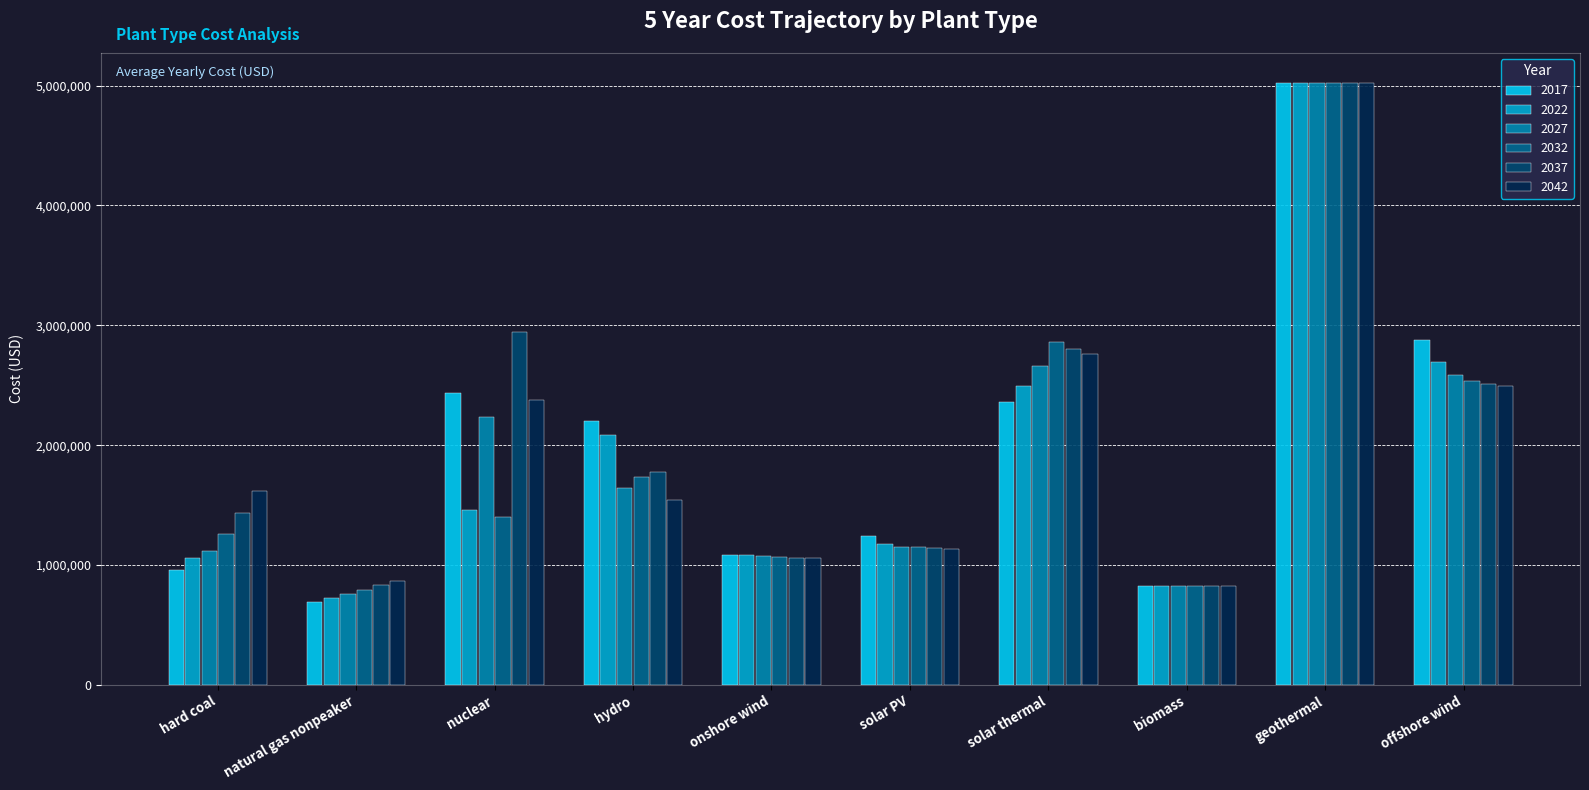

What is the value of the 2042 bar at the 8th from the left?

821617.7